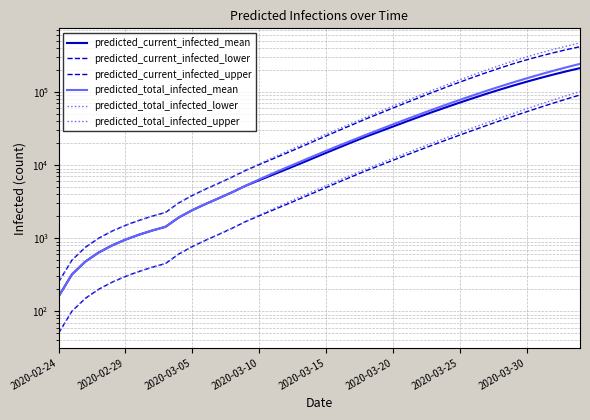

The predicted_current_infected_lower series shows 1673 at 22. True or false?

False